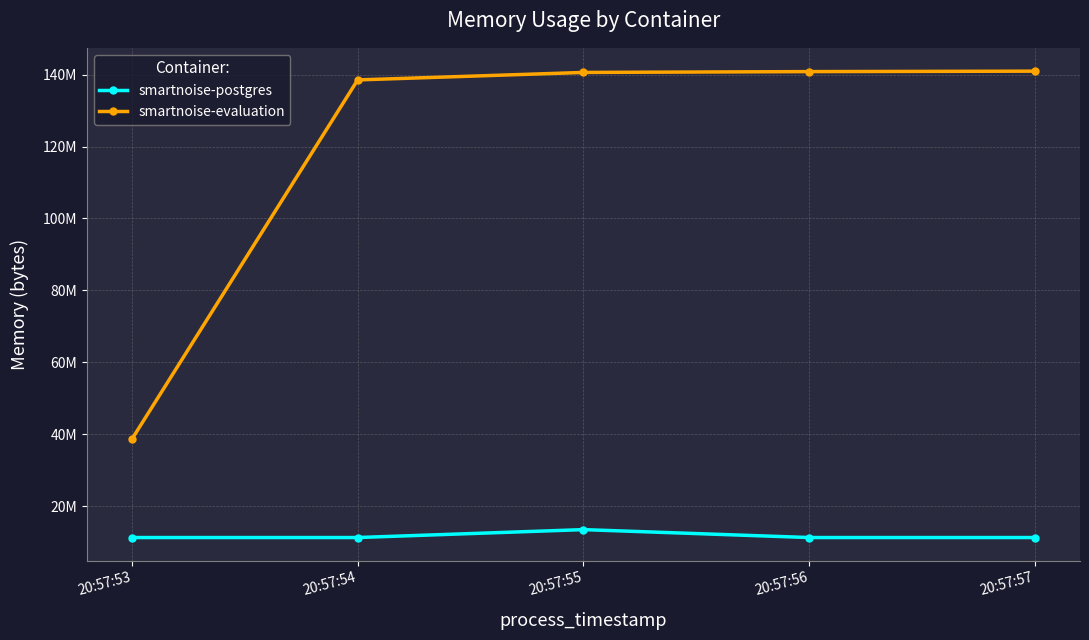

Is the value of smartnoise-postgres at 20:57:55 greater than the value of smartnoise-evaluation at 20:57:57?

No